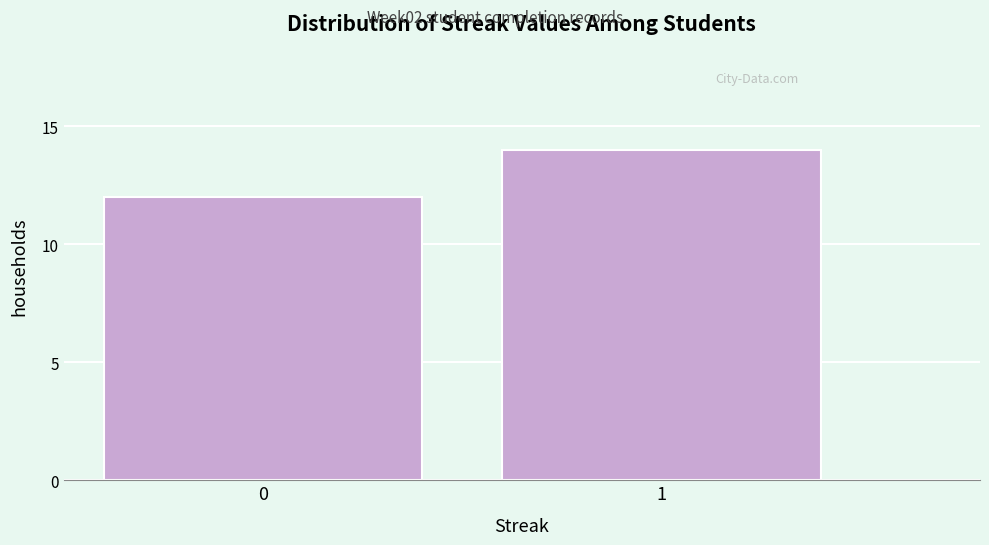

Reading right to left, list all the values displayed in this chart.

1=14	0=12